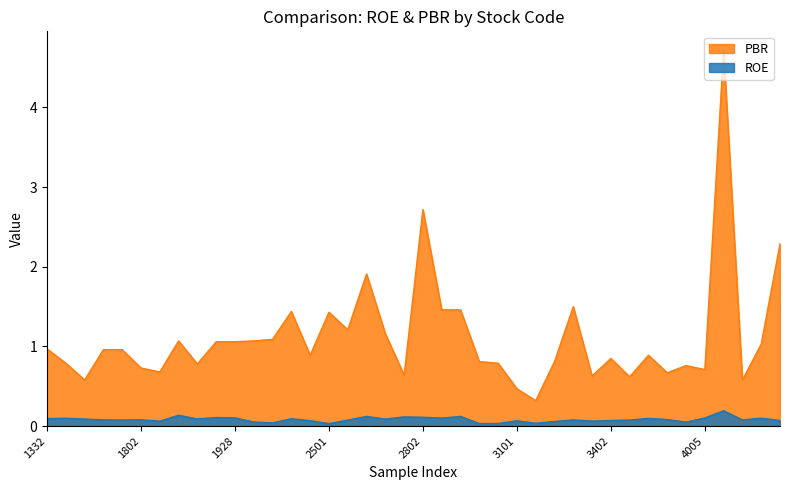

True or false: ROE and PBR intersect in this chart.

False